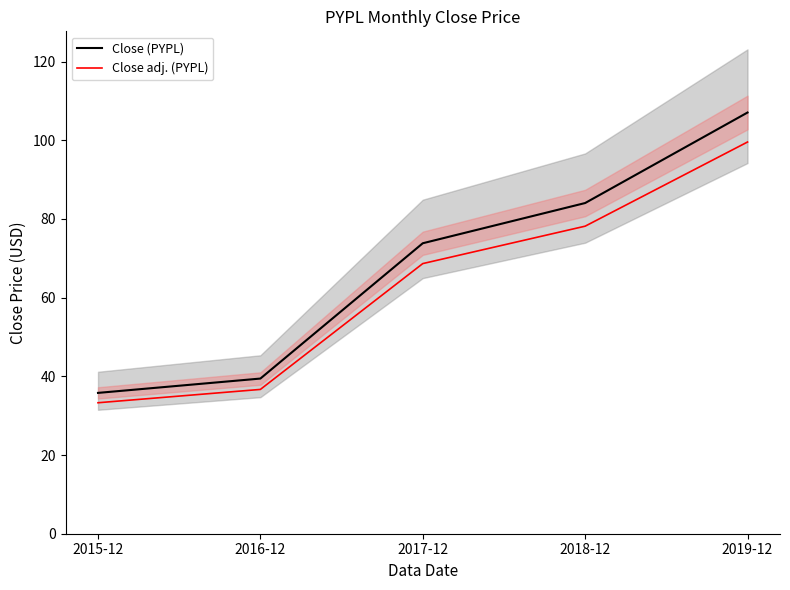

What is the difference between the maximum and minimum values in the Close adj. (PYPL) series?

66.3